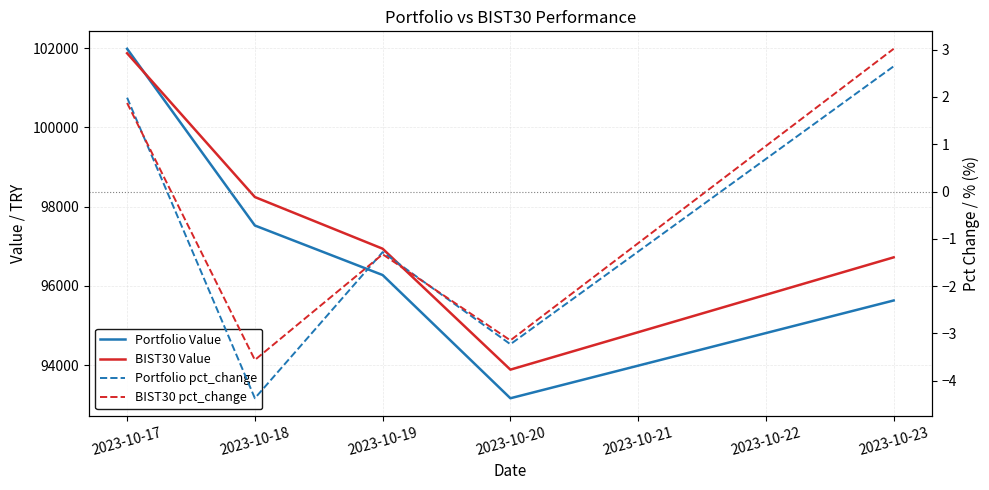

What are all the series names shown in the legend?

Portfolio Value, BIST30 Value, Portfolio pct_change, BIST30 pct_change